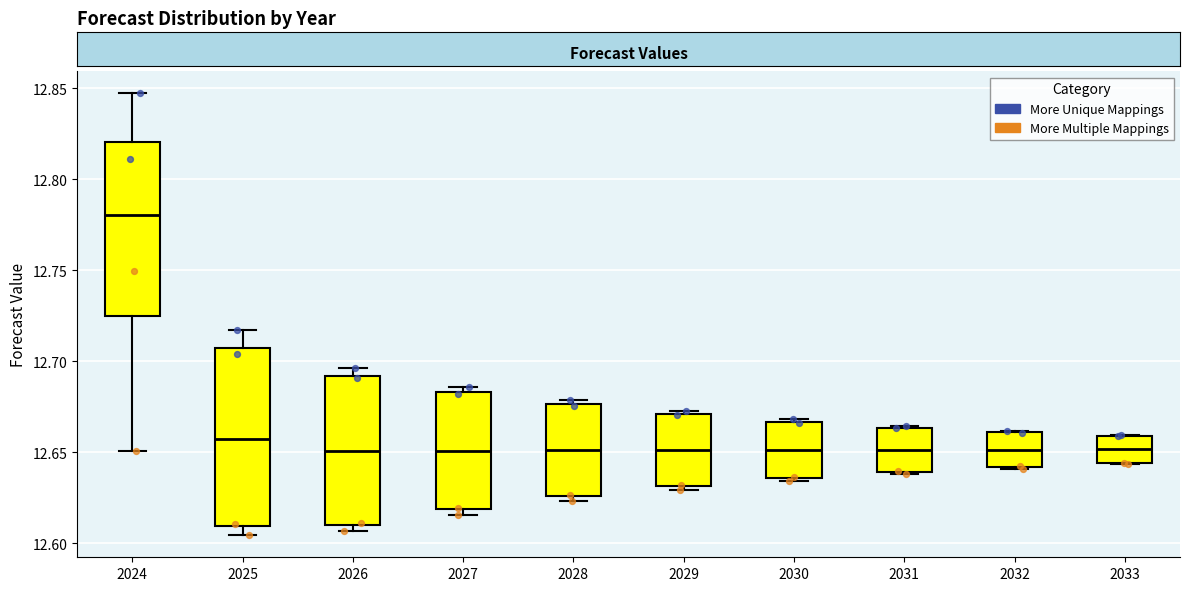

Reading left to right, read every box against the y-axis: the position of its median line, the range the box covers, and the ends of its whiskers. The values are not printed on the chart, so give them approximately, as read against the axis.

2024: median 12.780, box 12.725 to 12.820, whiskers 12.650 to 12.845
2025: median 12.655, box 12.610 to 12.705, whiskers 12.605 to 12.715
2026: median 12.650, box 12.610 to 12.690, whiskers 12.605 to 12.695
2027: median 12.650, box 12.620 to 12.685, whiskers 12.615 to 12.685 (just above the box's upper edge)
2028: median 12.650, box 12.625 to 12.675, whiskers 12.625 (just below the box's lower edge) to 12.680
2029: median 12.650, box 12.630 to 12.670, whiskers 12.630 (just below the box's lower edge) to 12.675
2030: median 12.650, box 12.635 to 12.665, whiskers 12.635 (just below the box's lower edge) to 12.670
2031: median 12.650, box 12.640 to 12.665, whiskers 12.640 to 12.665
2032: median 12.650, box 12.640 to 12.660, whiskers 12.640 to 12.660
2033: median 12.650, box 12.645 to 12.660, whiskers 12.645 to 12.660